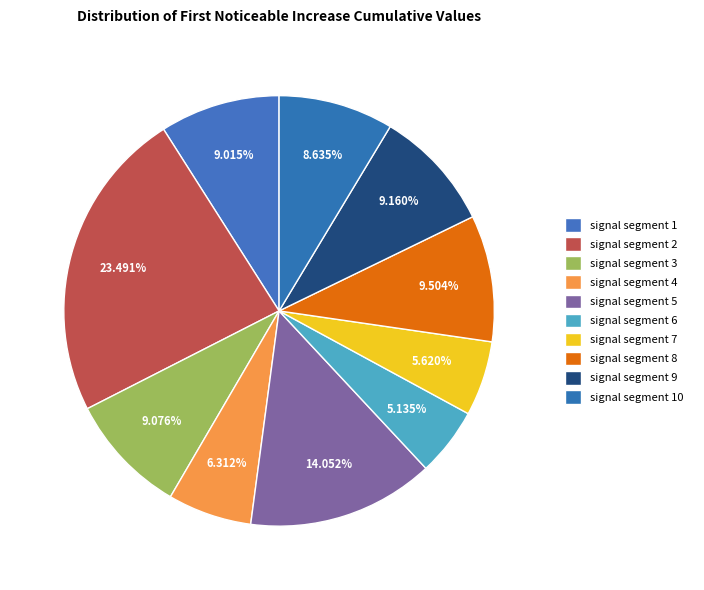

What is the largest slice in the pie chart?

signal segment 2